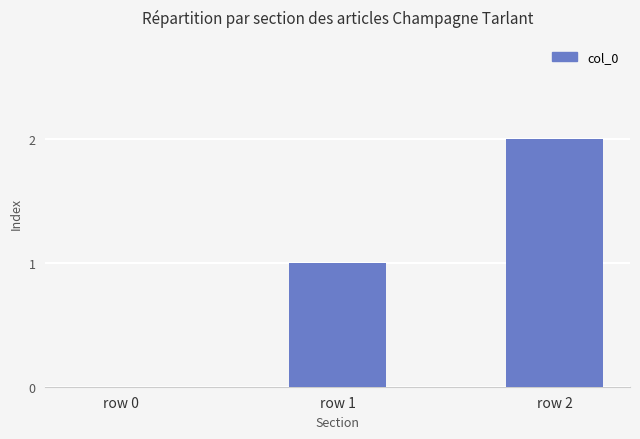

What is the sum of all values?

3